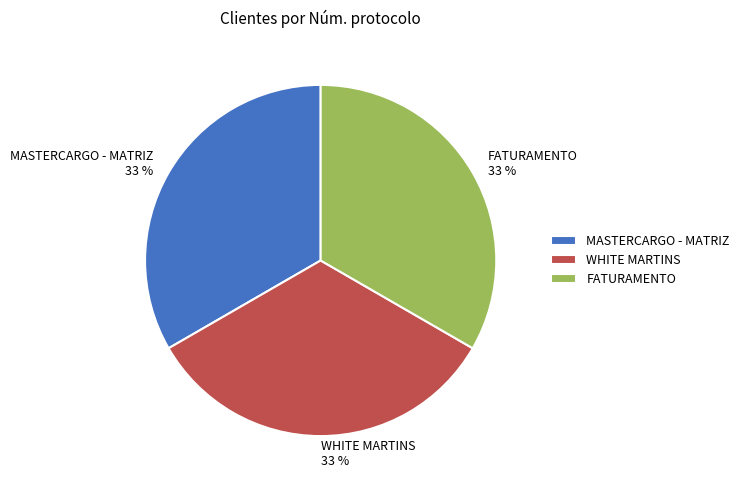

How many slices are in this pie chart?

3